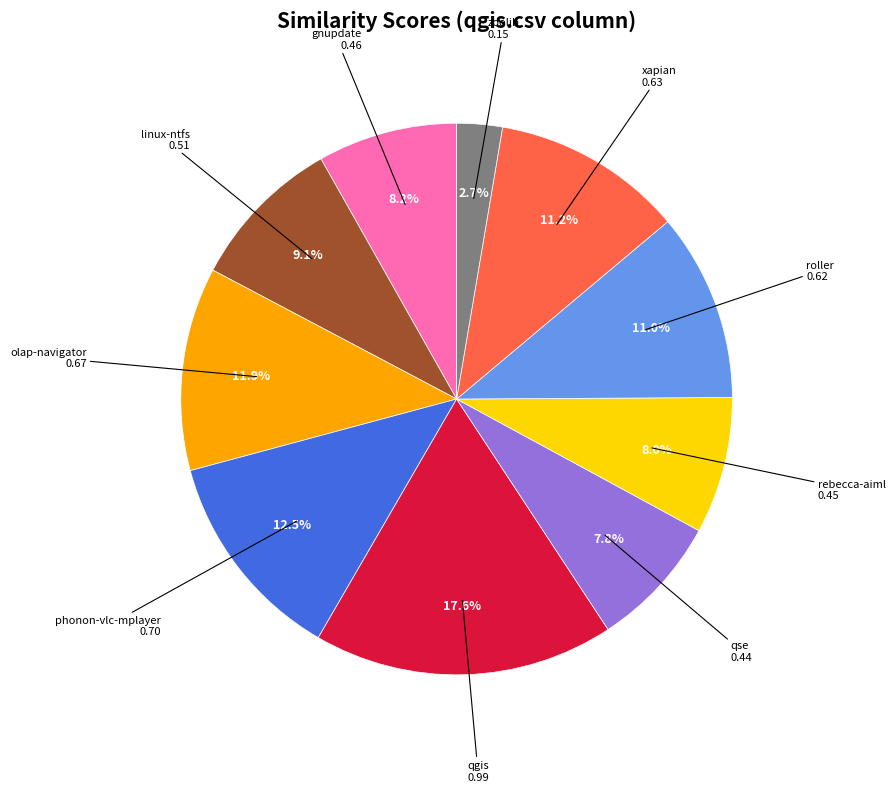

How many slices are in this pie chart?

10